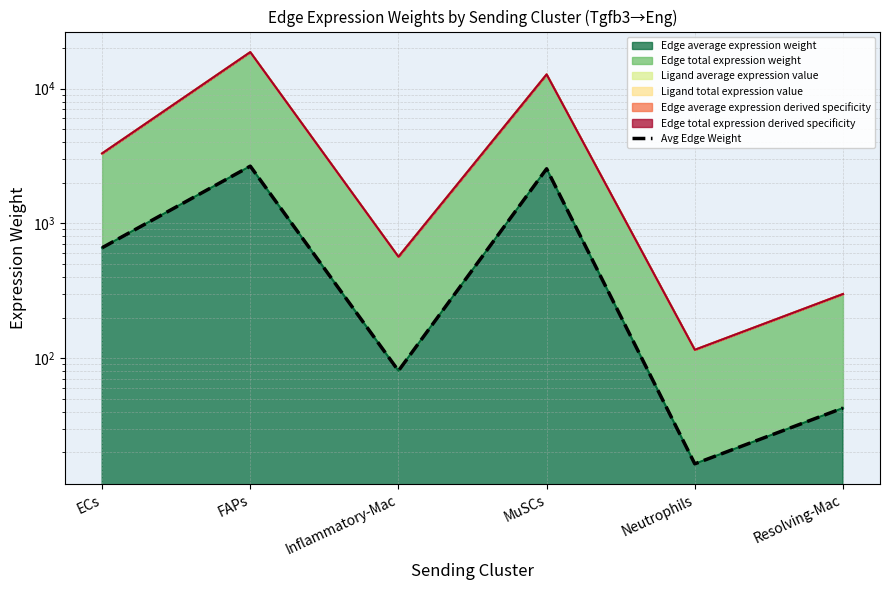

Reading right to left, what are all the values shown in this chart?

Resolving-Mac=42.6	Neutrophils=16.4	MuSCs=2539.9	Inflammatory-Mac=80.5	FAPs=2656.1	ECs=658.9